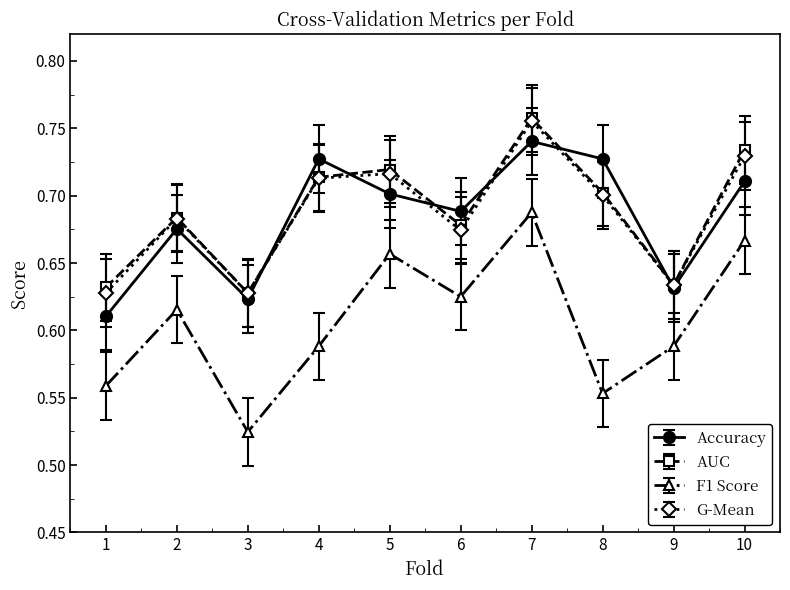

Which category has the highest value in the AUC series?

7